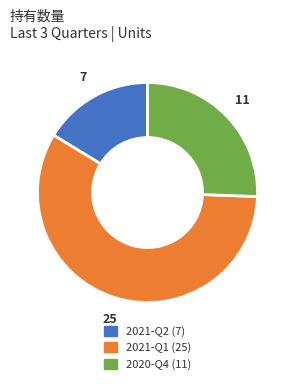

Between 2021-Q2 and 2020-Q4, which is larger?

2020-Q4